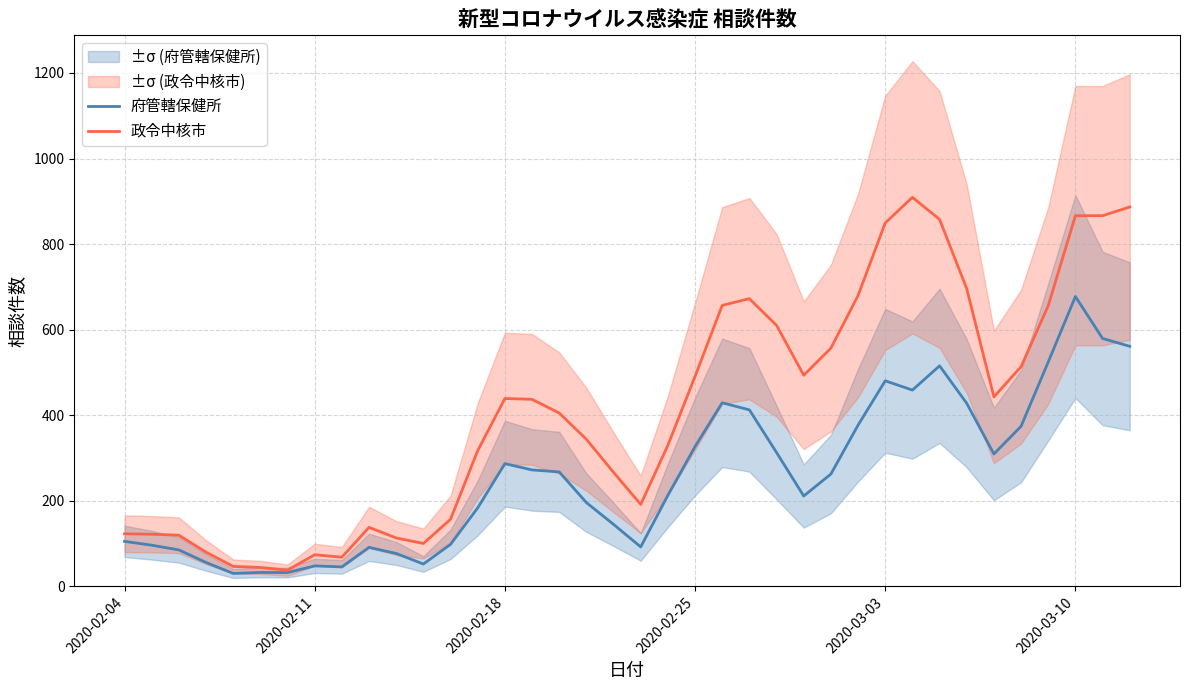

What is the average value of the 府管轄保健所 series?

256.3